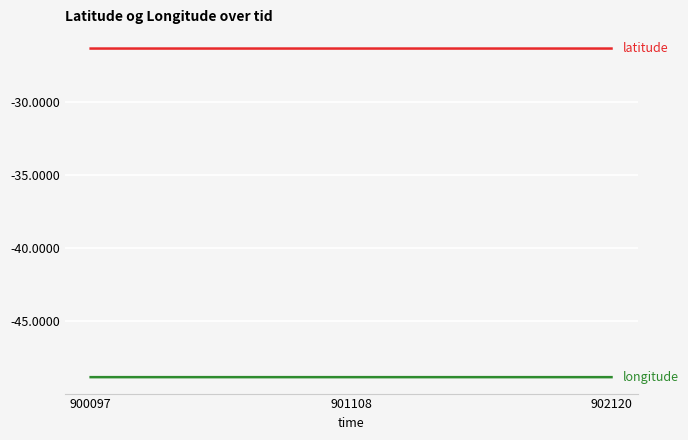

What is the total value across all series at 902120?

-75.2